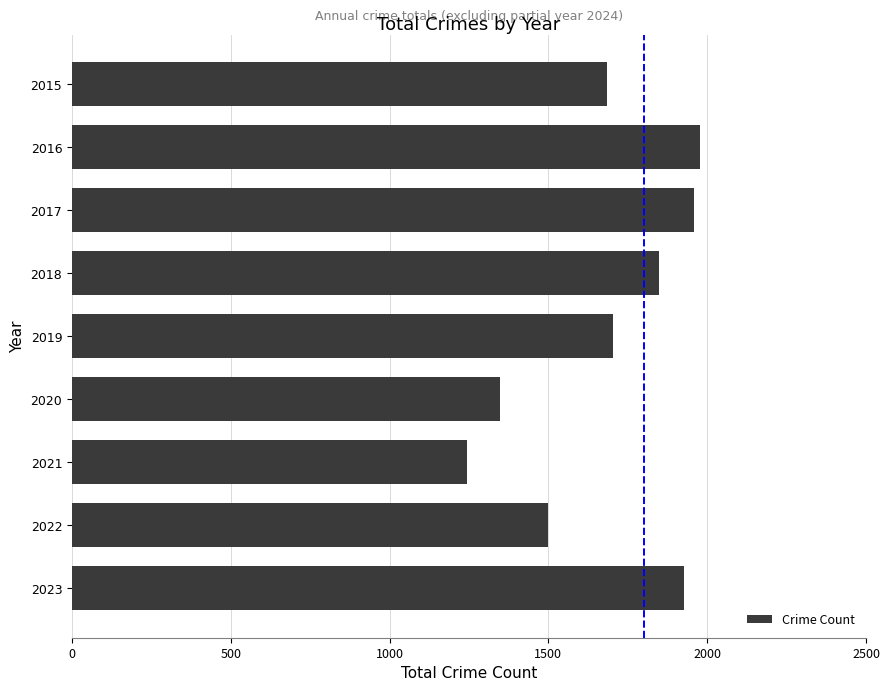

Which label corresponds to the smallest value in the chart?

2021